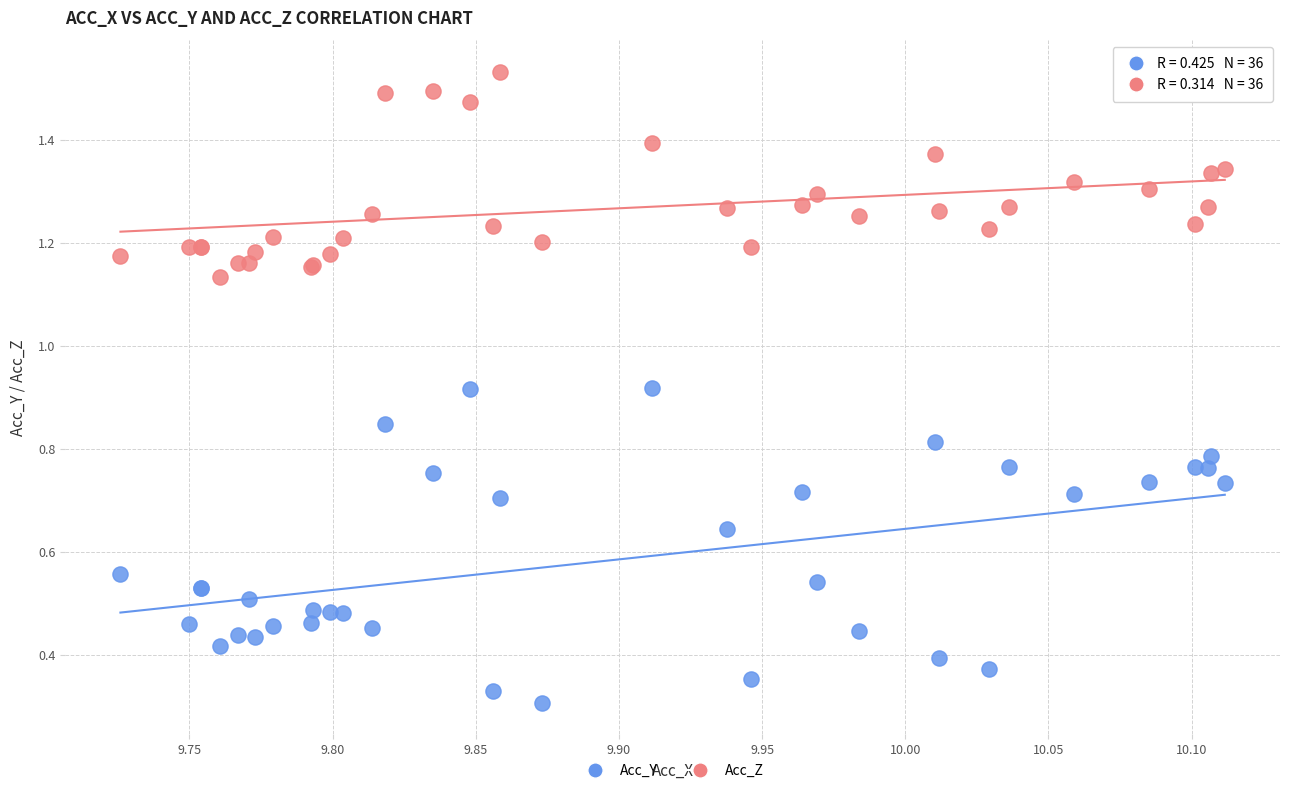

Which series contains the lowest Y value?

Acc_Y